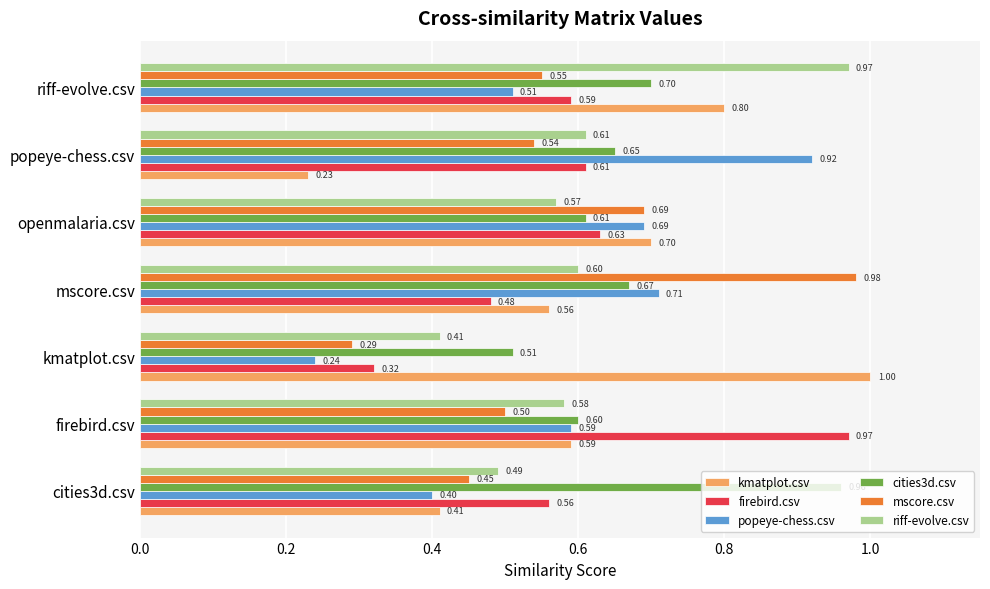

What is the lowest value of the cities3d.csv series?

0.5